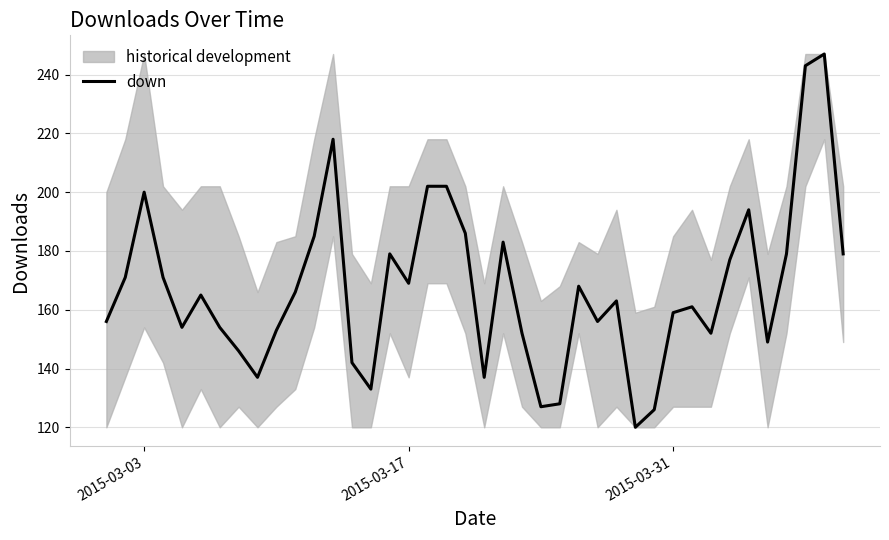

What is the maximum value for down?

247